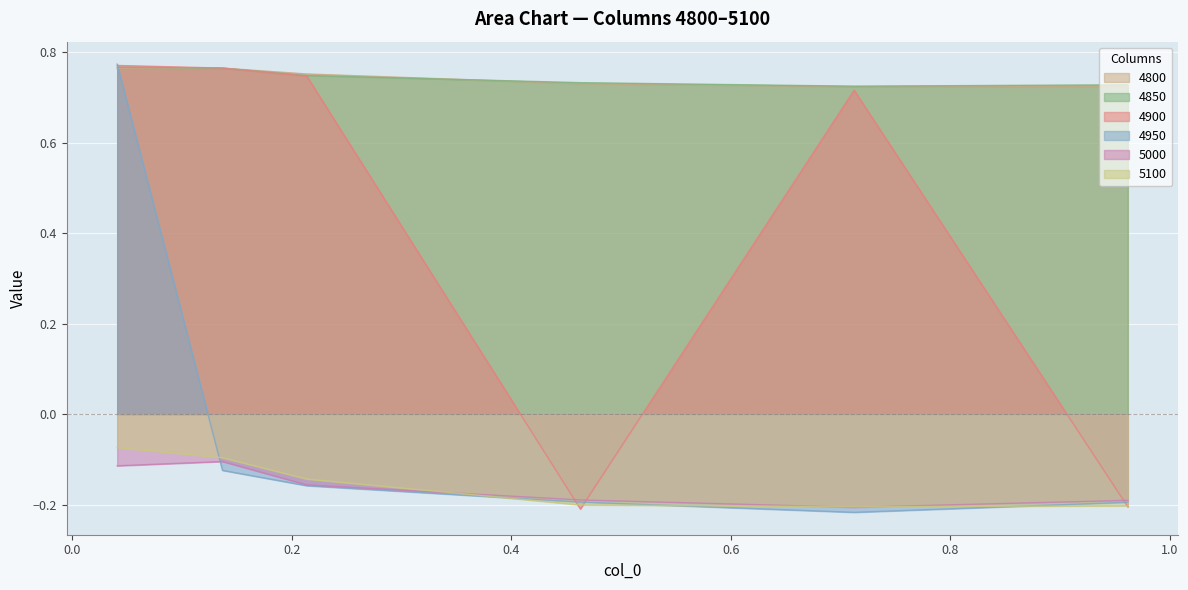

Is the value of 4950 at 0.9616438356164384 greater than the value of 4800 at 0.136986301369863?

No